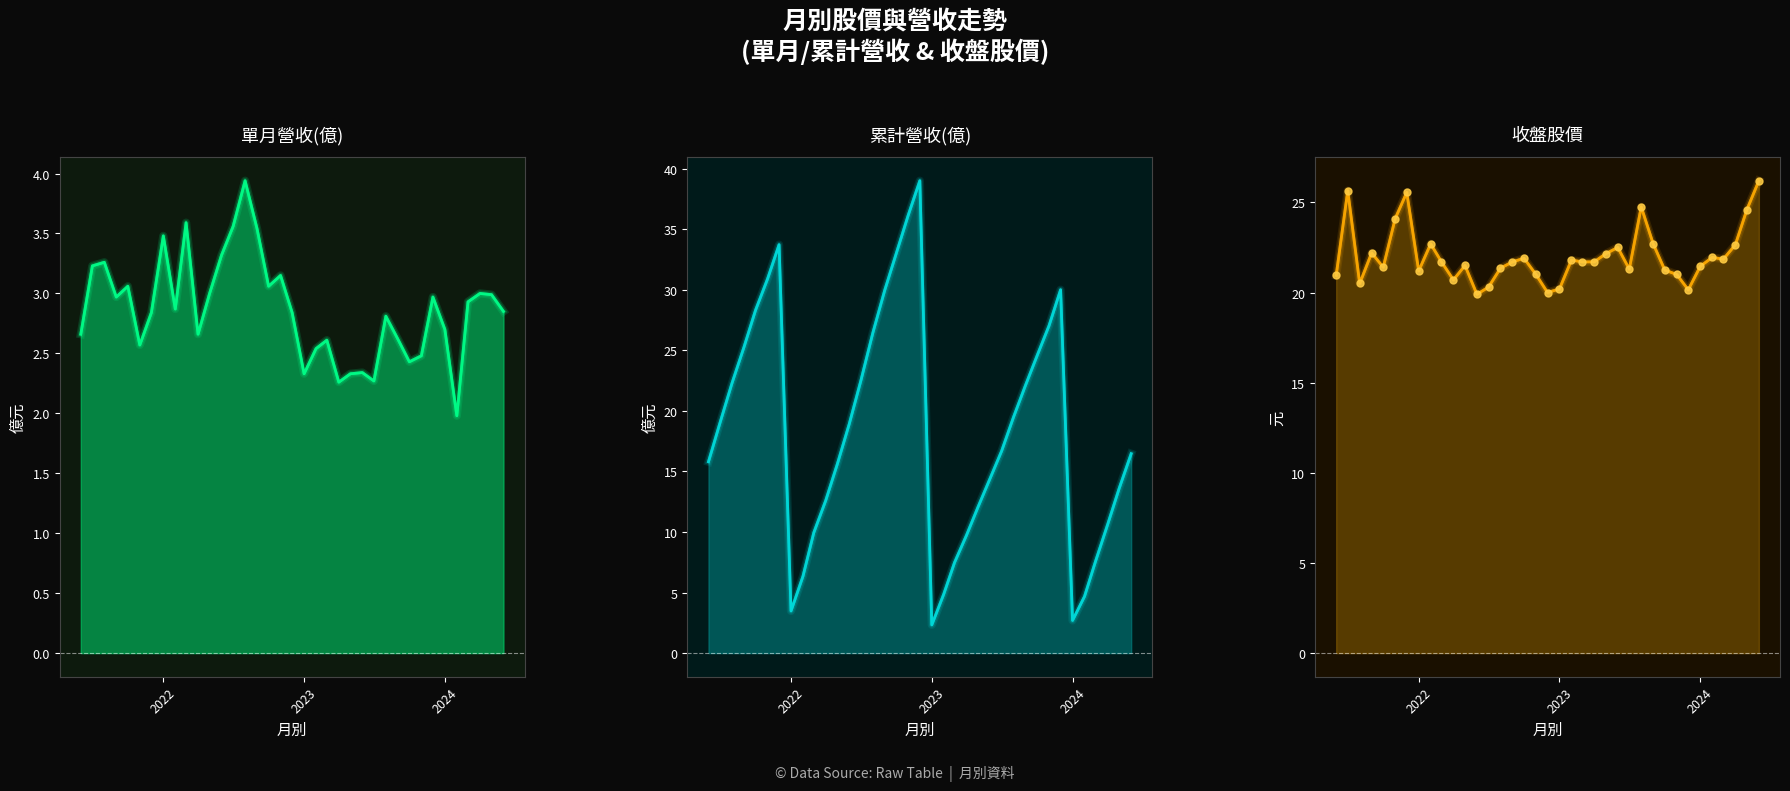

Which series contains the highest Y value?

累計營收(億)